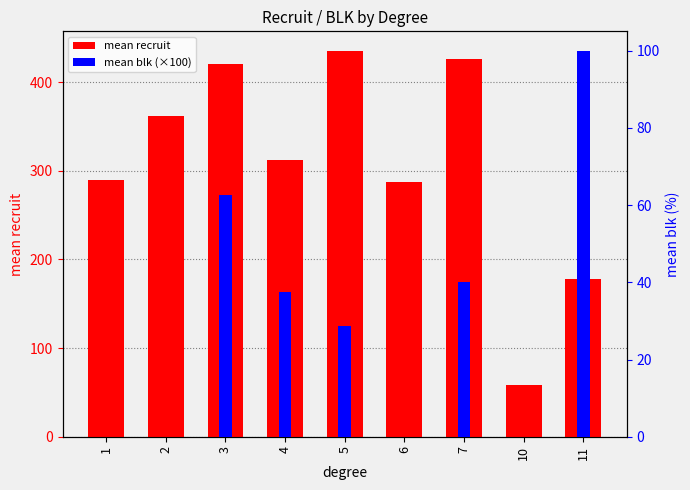

At which label does mean recruit first exceed 311?

2